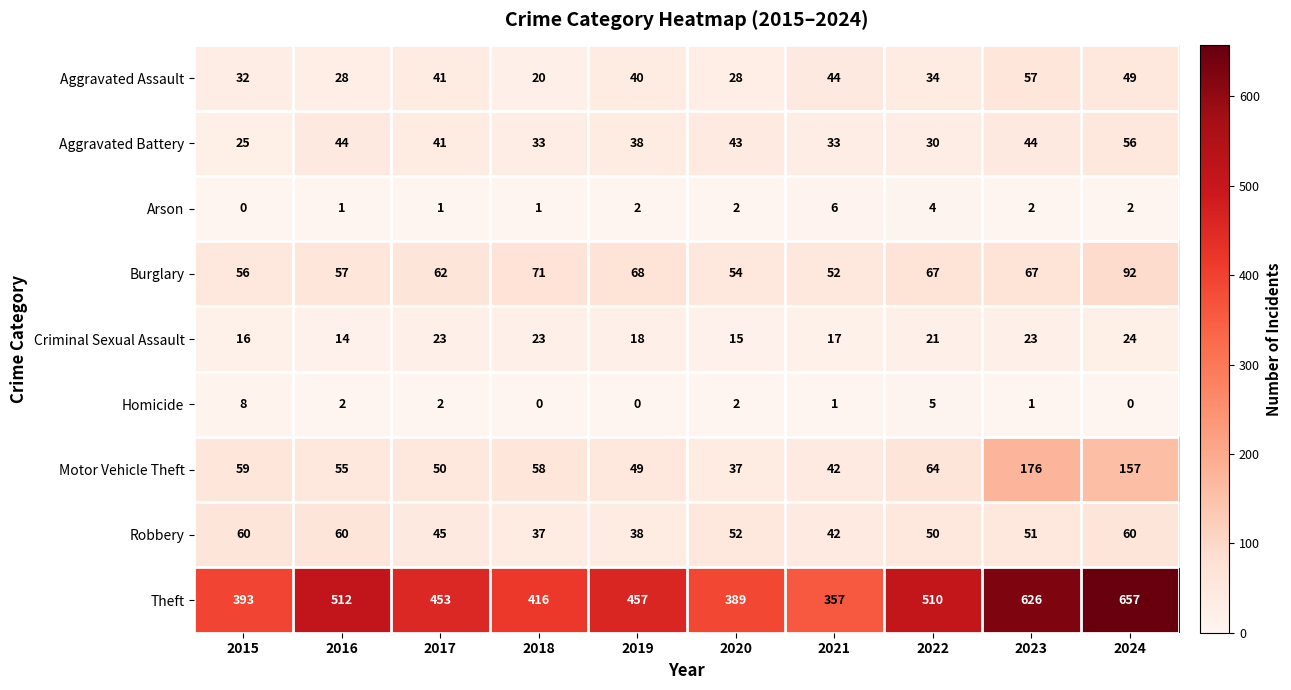

The Criminal Sexual Assault series shows 31 at 2023. True or false?

False